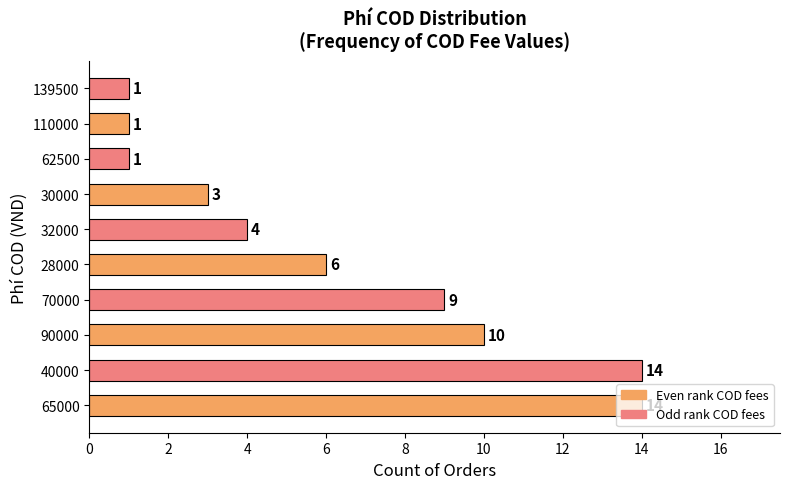

How many values exceed 7?

4